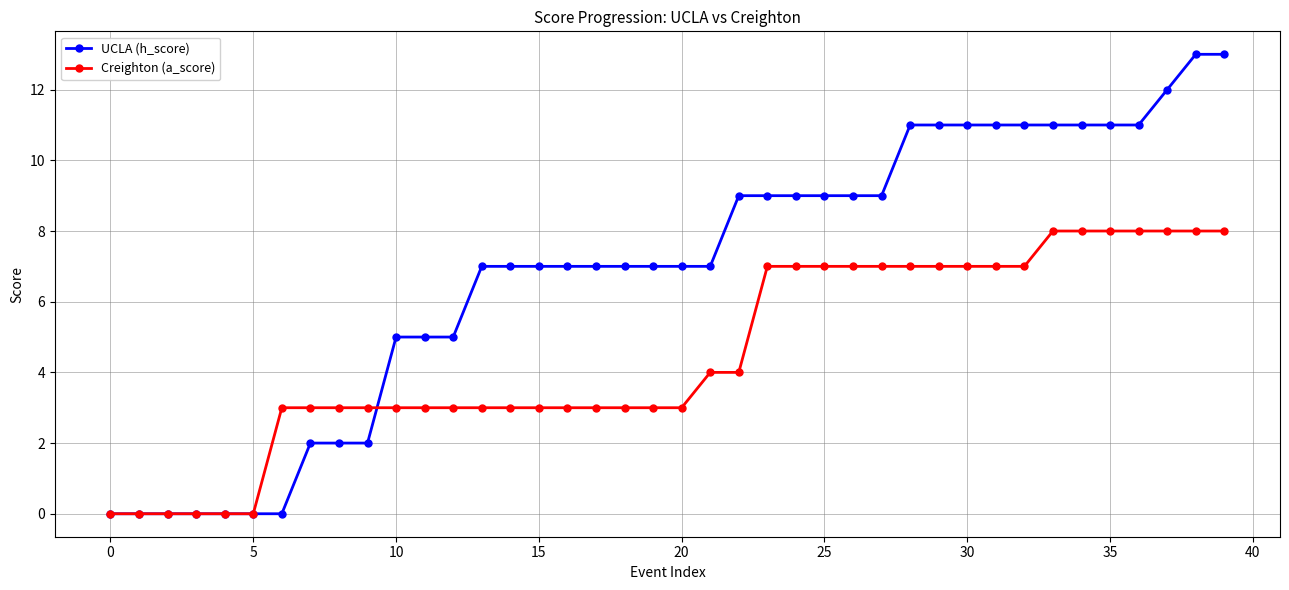

What is the value of the Creighton (a_score) point at the 31st from the left?

7